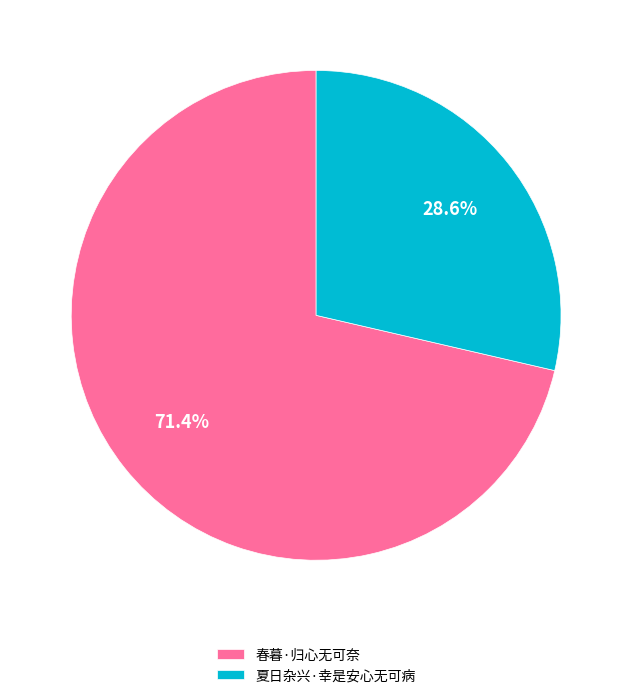

Which category has the biggest portion of the pie?

春暮·归心无可奈